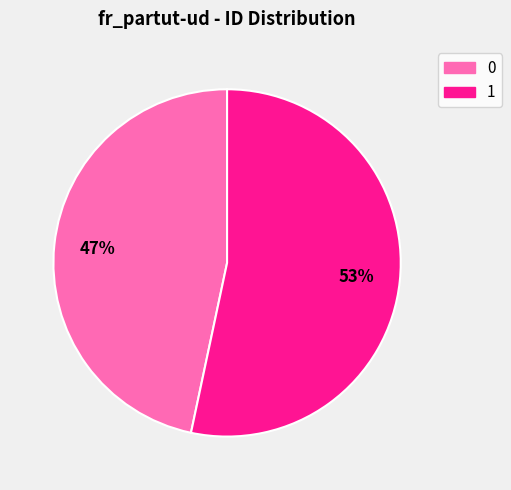

How many segments does this pie chart have?

2